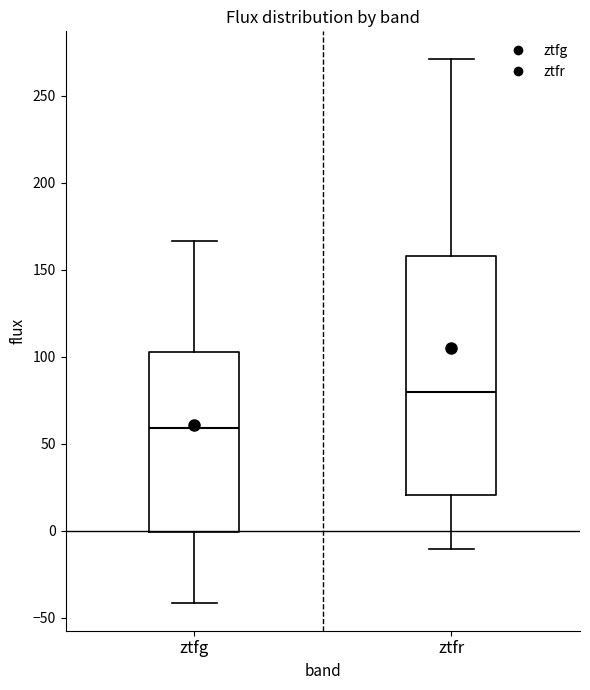

Reading left to right, read every box against the y-axis: the position of its median line, the range the box covers, and the ends of its whiskers. The values are not printed on the chart, so give them approximately, as read against the axis.

ztfg: median 60, box 0 to 105, whiskers -40 to 165
ztfr: median 80, box 20 to 160, whiskers -10 to 270